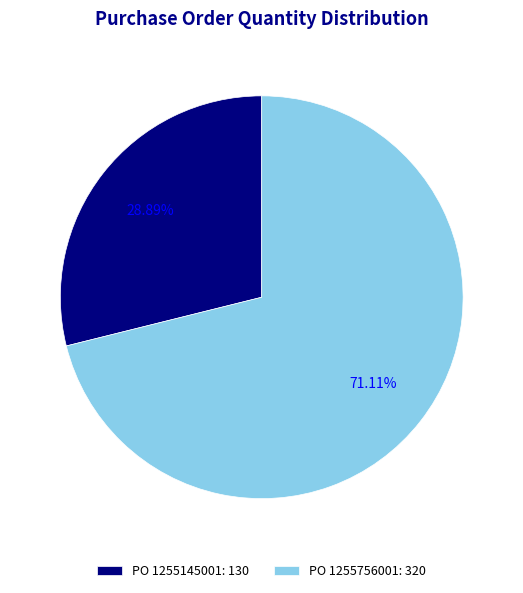

Combined, do PO 1255145001: 130 and PO 1255756001: 320 account for over 50%?

Yes